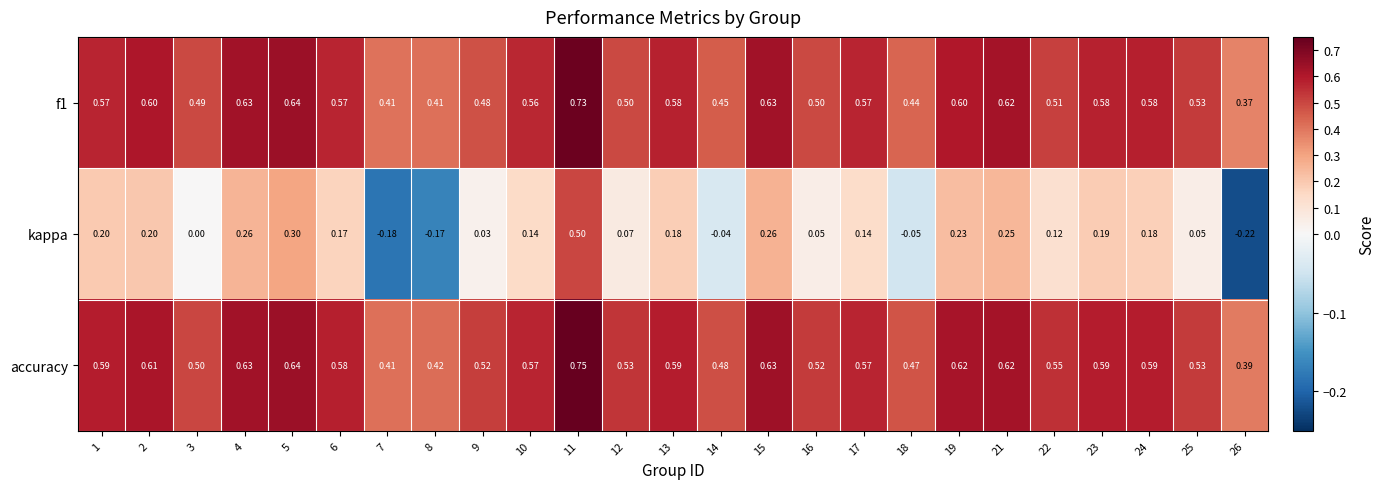

Is the value of kappa at 19 greater than the value of f1 at 11?

No